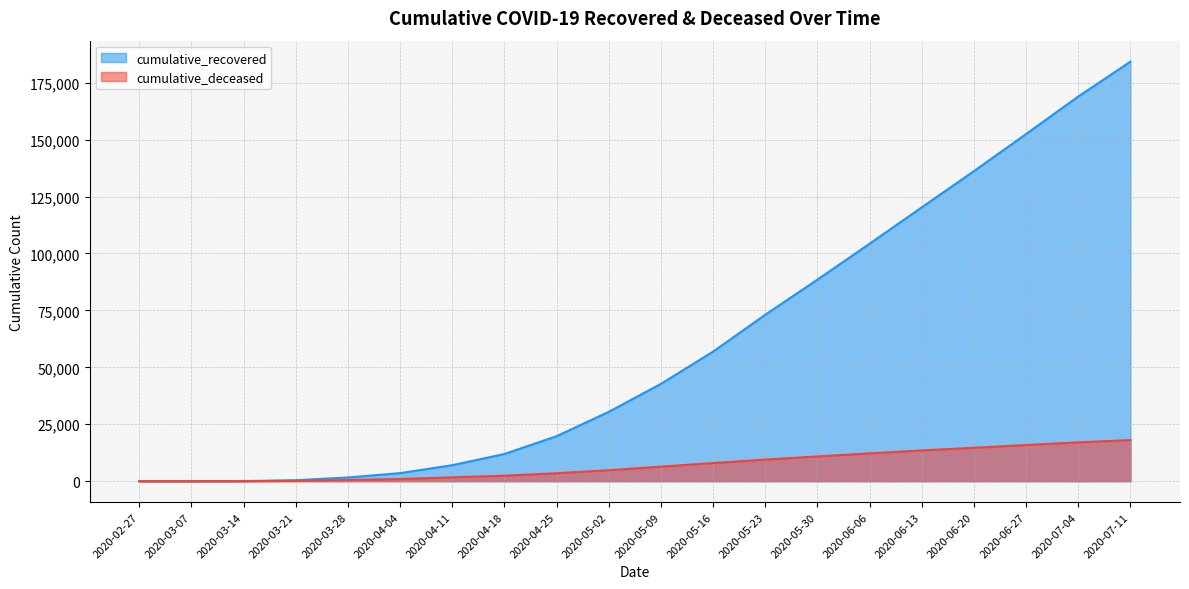

Where is cumulative_deceased nearest to the value 9033?

2020-05-23